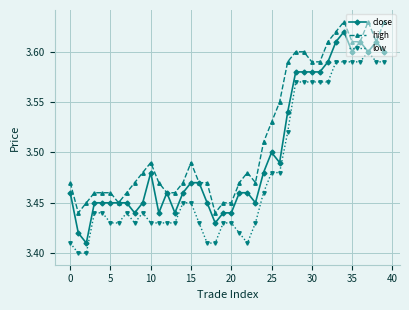

How many lines are shown in the chart?

3